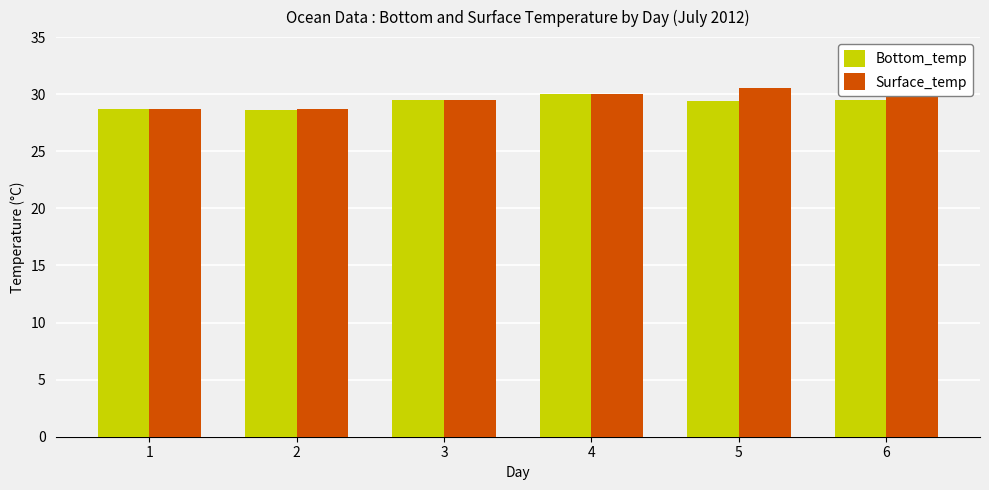

Rank the series by their maximum value, from highest to lowest.

Surface_temp, Bottom_temp